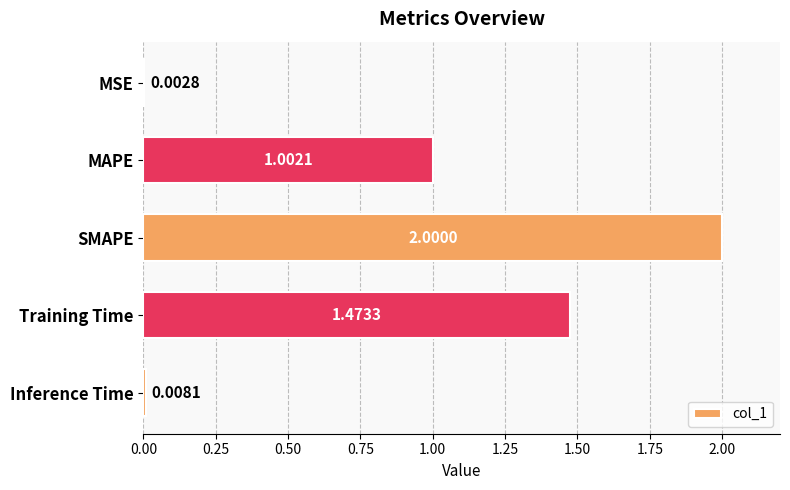

Where is the data nearest to the value 1?

MAPE